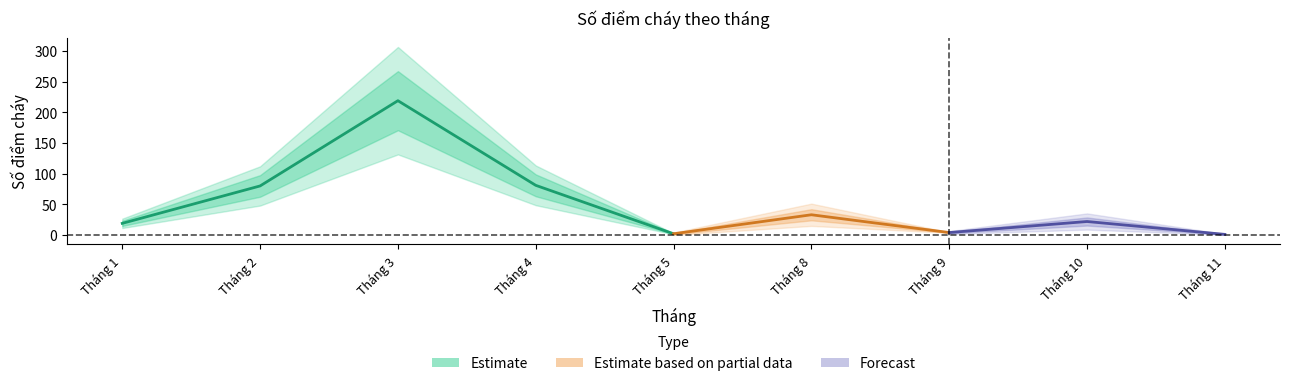

At which label is the value closest to 110?

Tháng 4